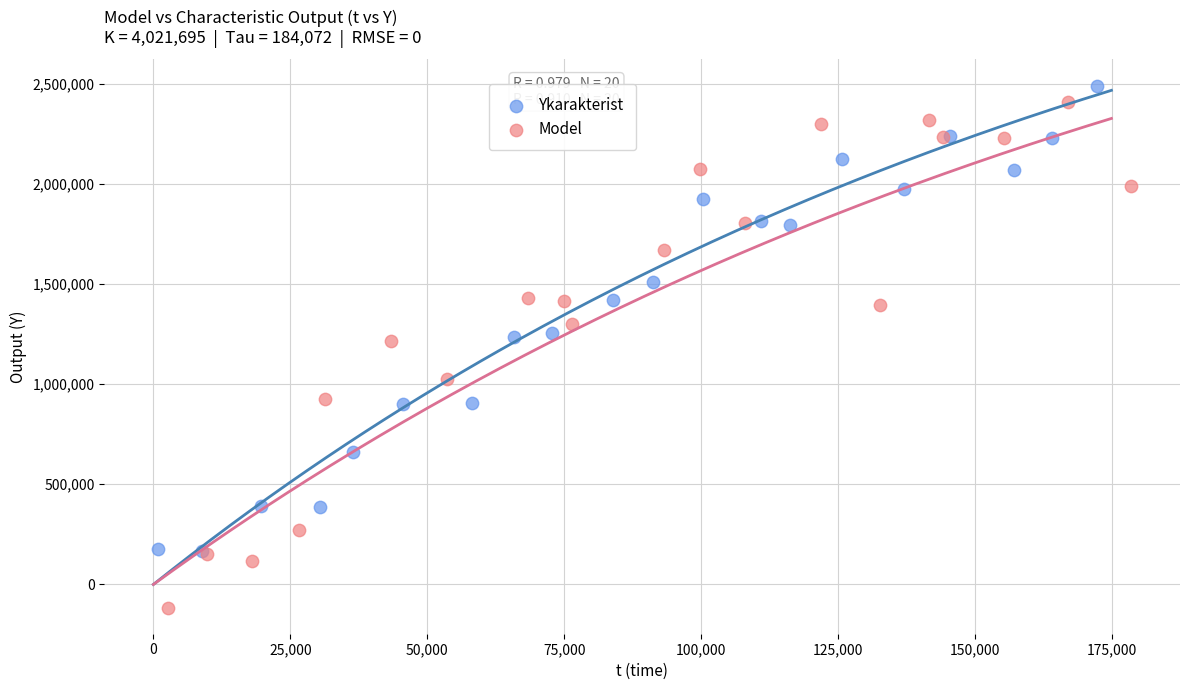

Which series reaches the maximum Y coordinate?

Ykarakterist